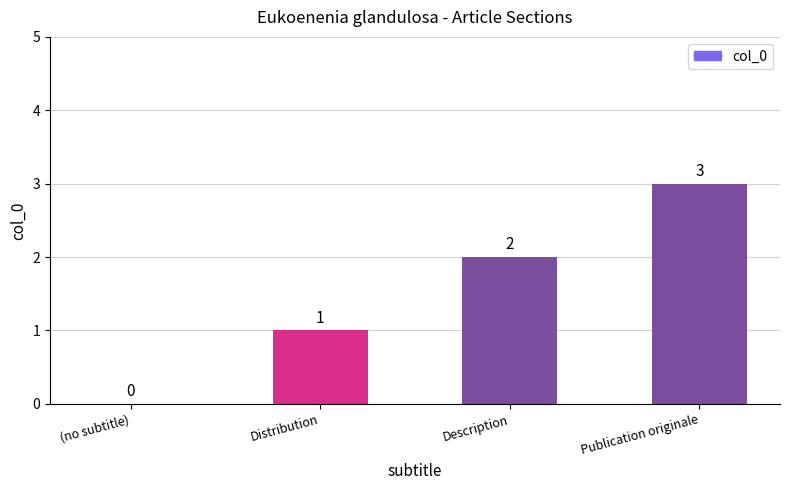

What is the sum of the values at (no subtitle) and Publication originale?

3